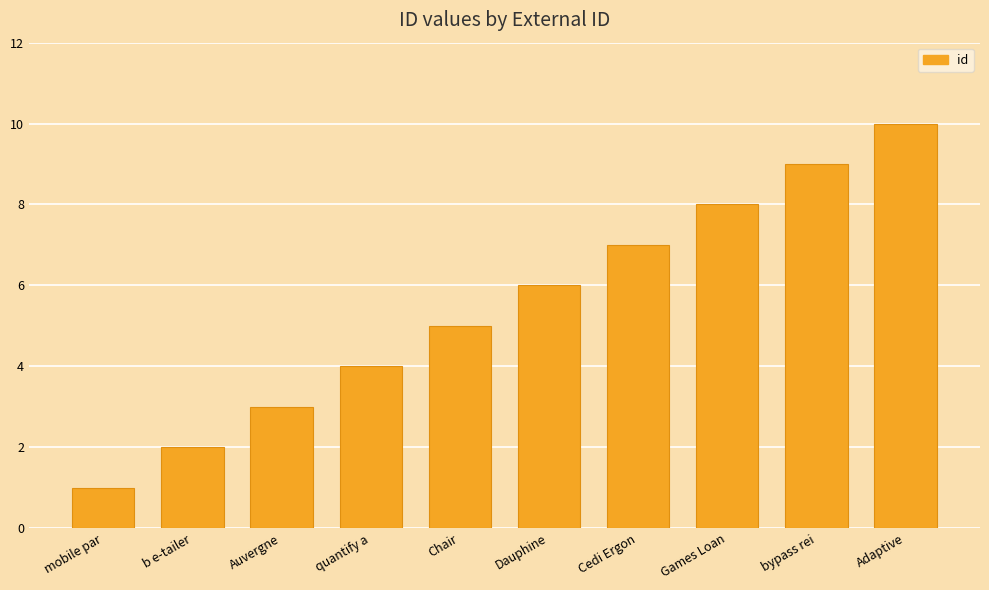

How many distinct data groups are displayed?

1